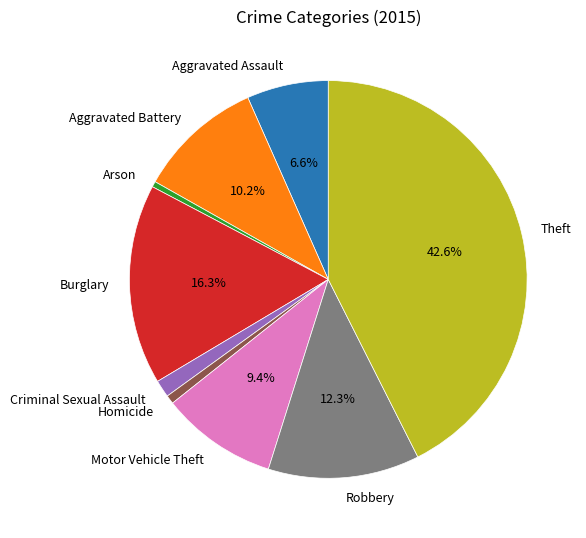

Is there a majority slice in this chart?

No